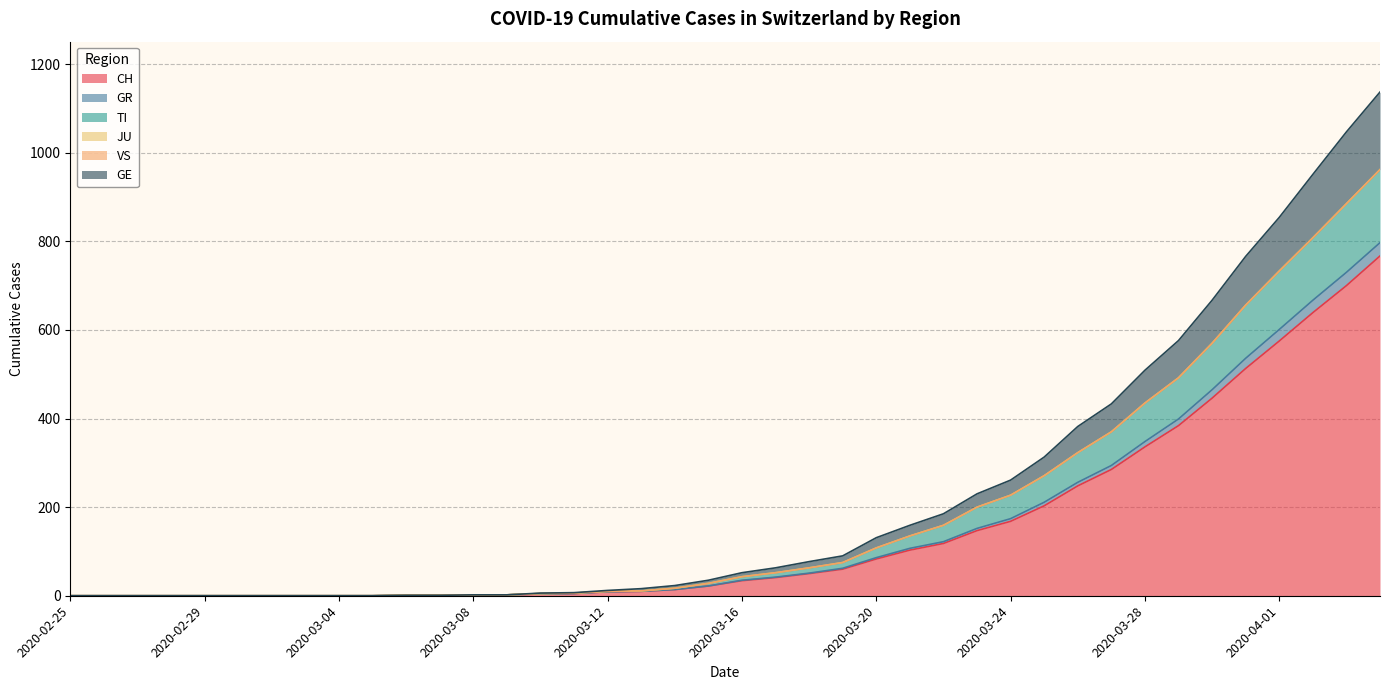

The value of CH at 2020-03-13 is 10. True or false?

True